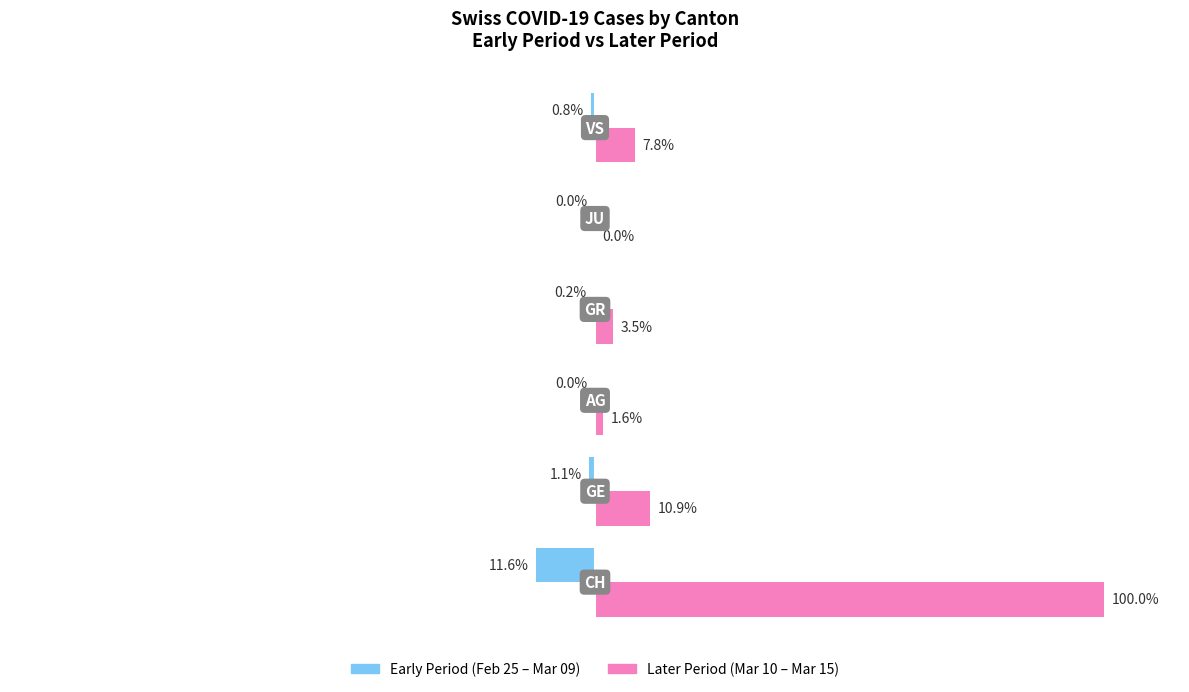

Which series has the largest total across all categories?

Later Period (Mar 10 – Mar 15)